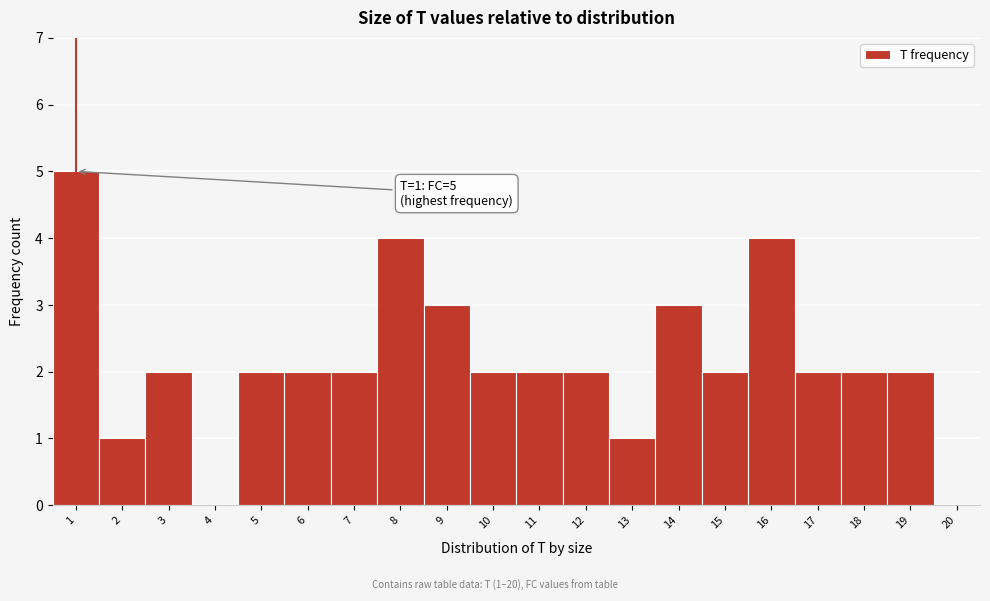

Over which range of the x-axis is the bar tallest?

0.5 to 1.5